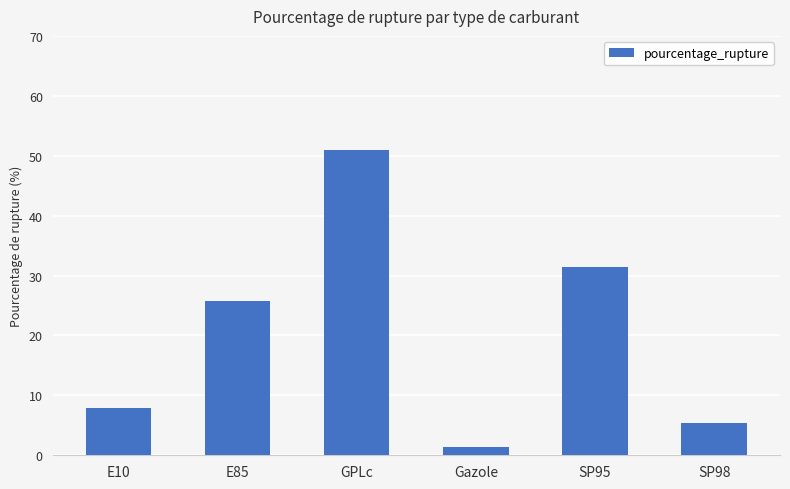

At which label does the data first exceed 25?

E85